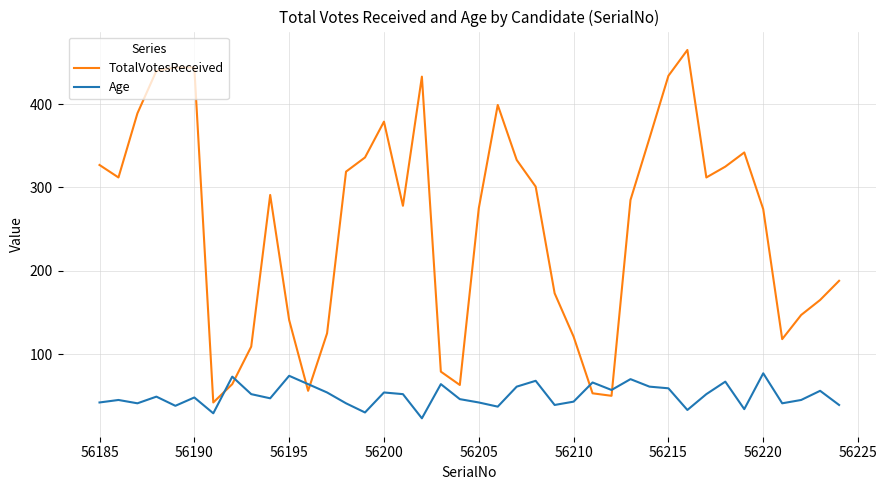

What is the sum of all TotalVotesReceived values?

10190